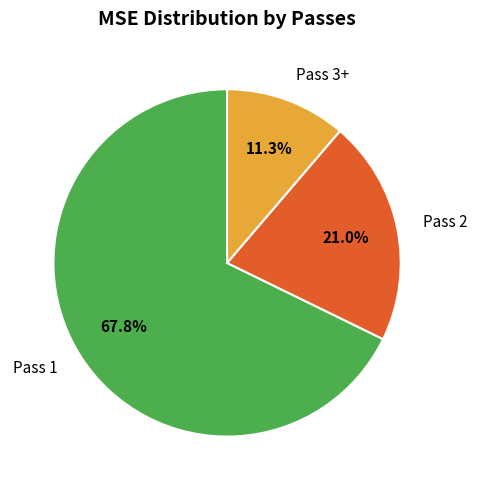

Rank the categories by value from highest to lowest.

Pass 1, Pass 2, Pass 3+